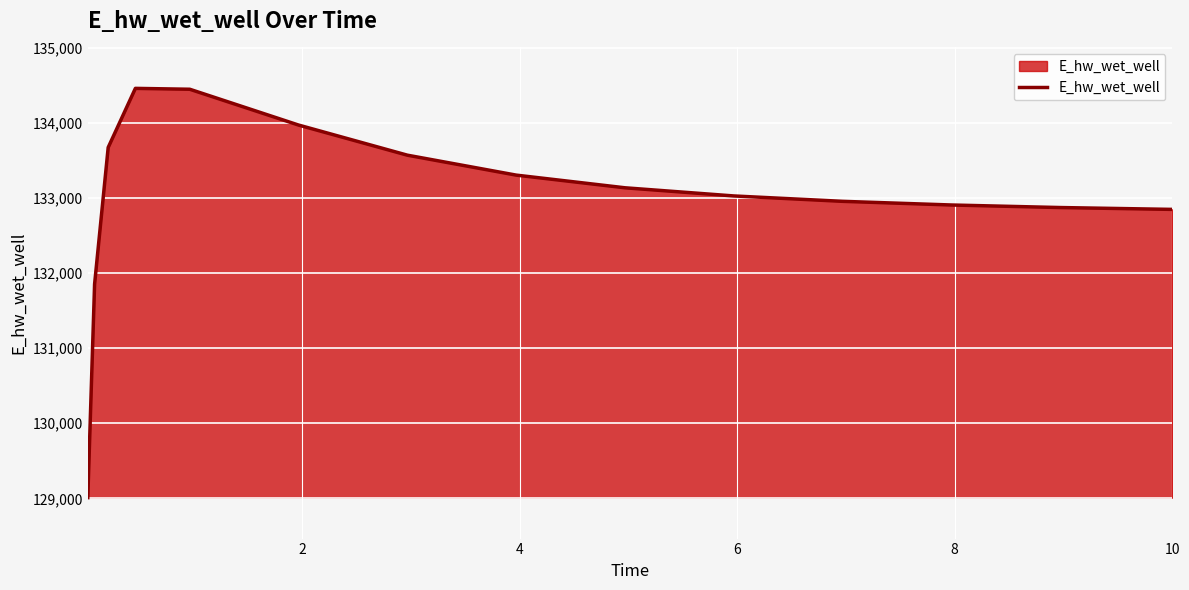

What is the greatest value displayed?

134462.3